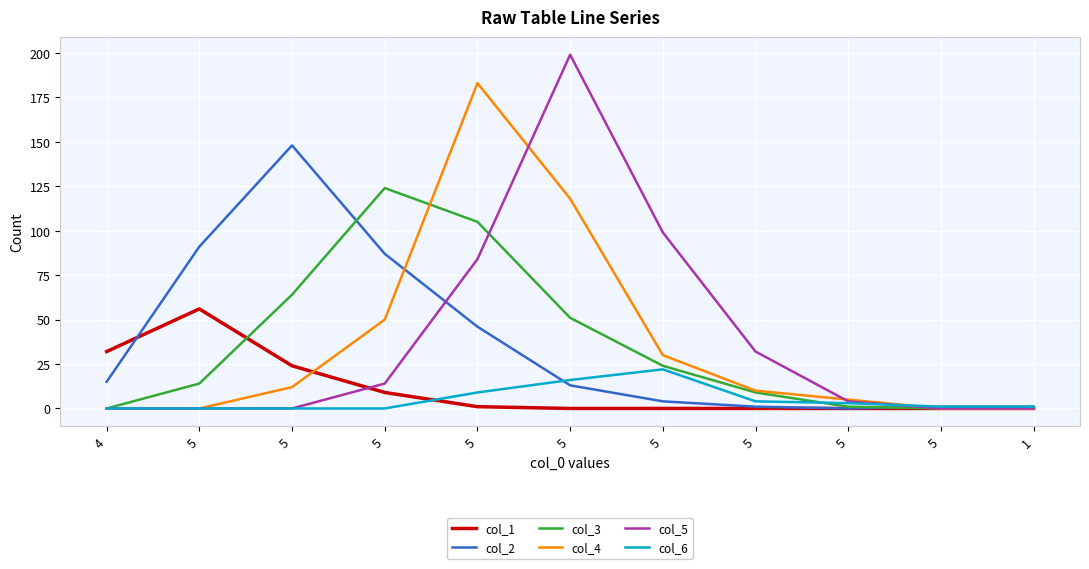

How many interior local peaks does the col_3 series have?

1